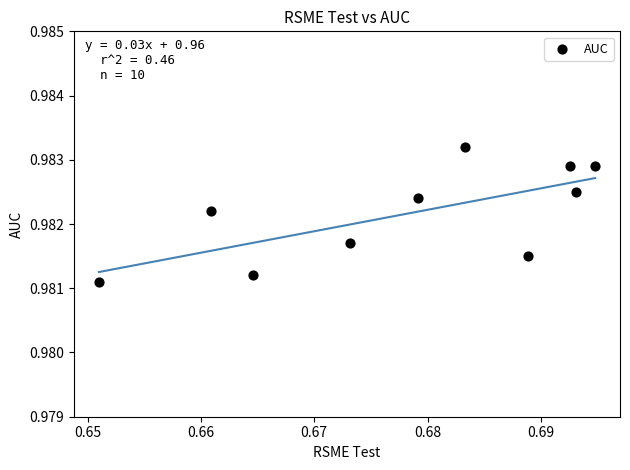

What is the average X value?

0.7